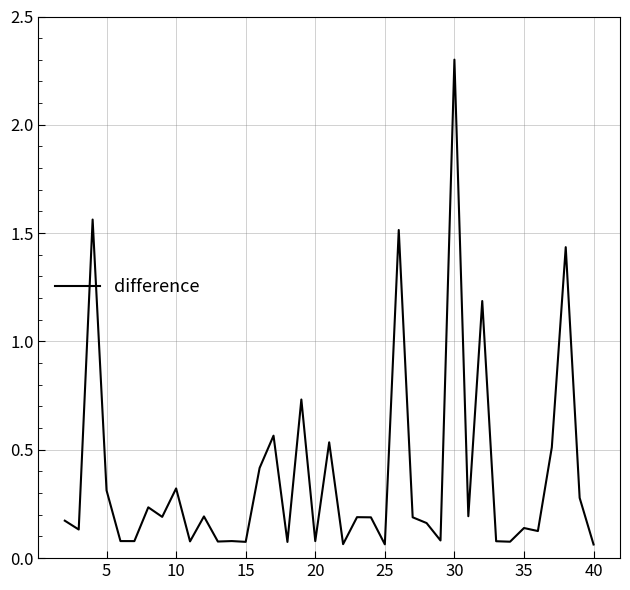

What is the maximum value shown in the chart?

2.3